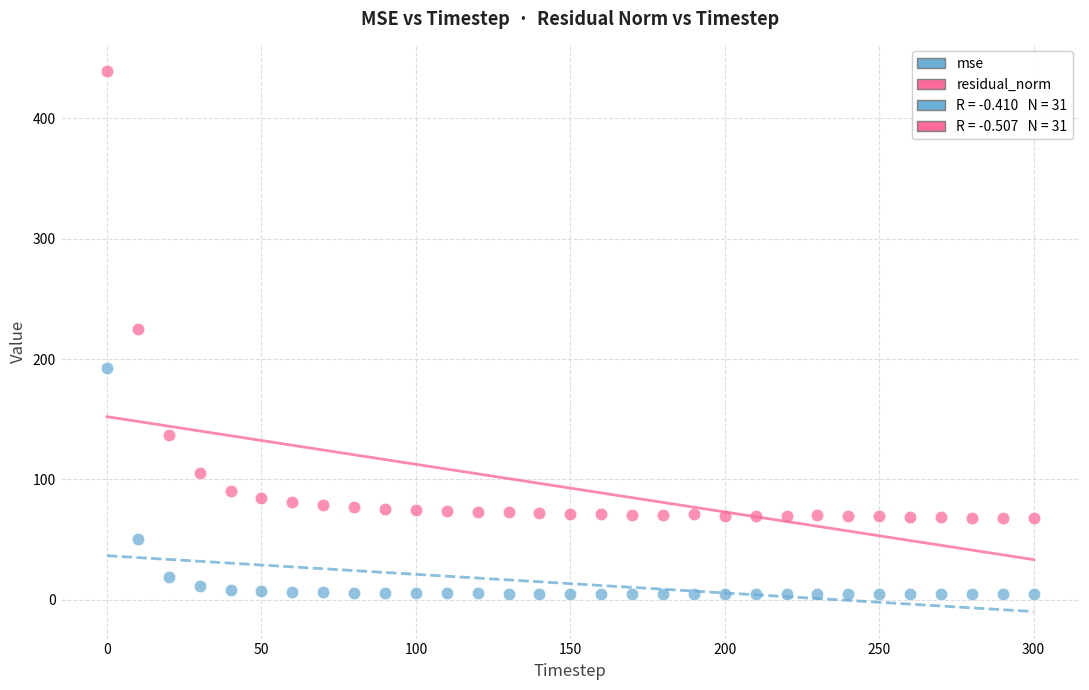

Which series contains the lowest Y value?

mse